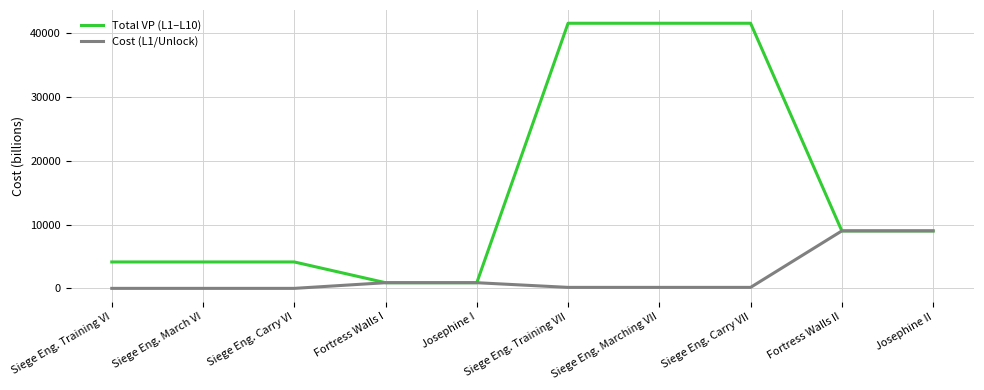

What value does the Total VP (L1–L10) series have at Siege Eng. Training VII?

41460.0